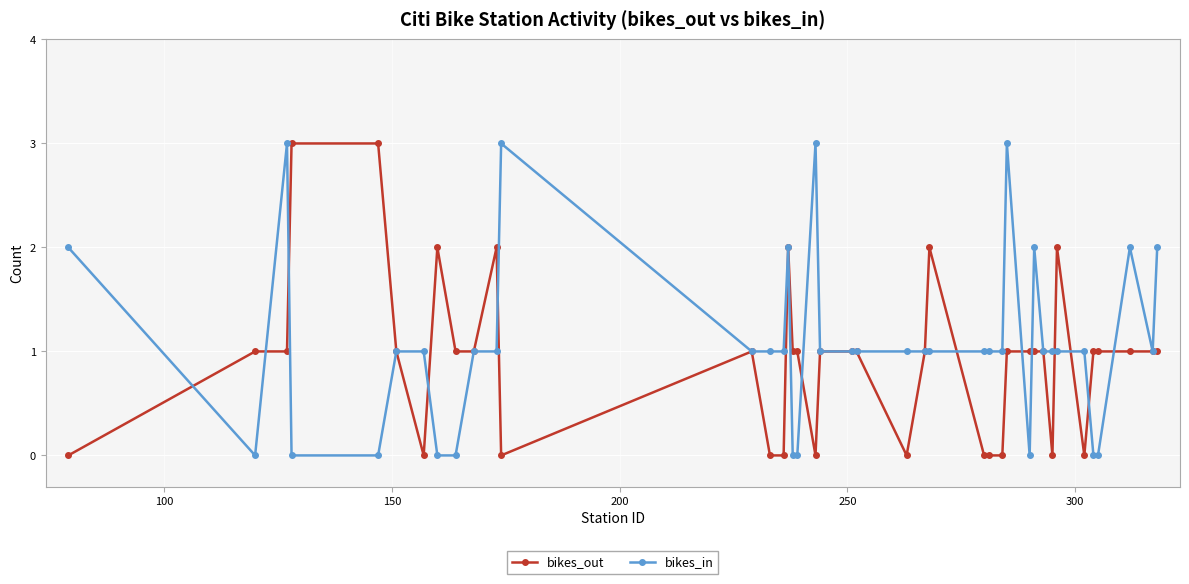

What is the highest value of the bikes_in series?

3